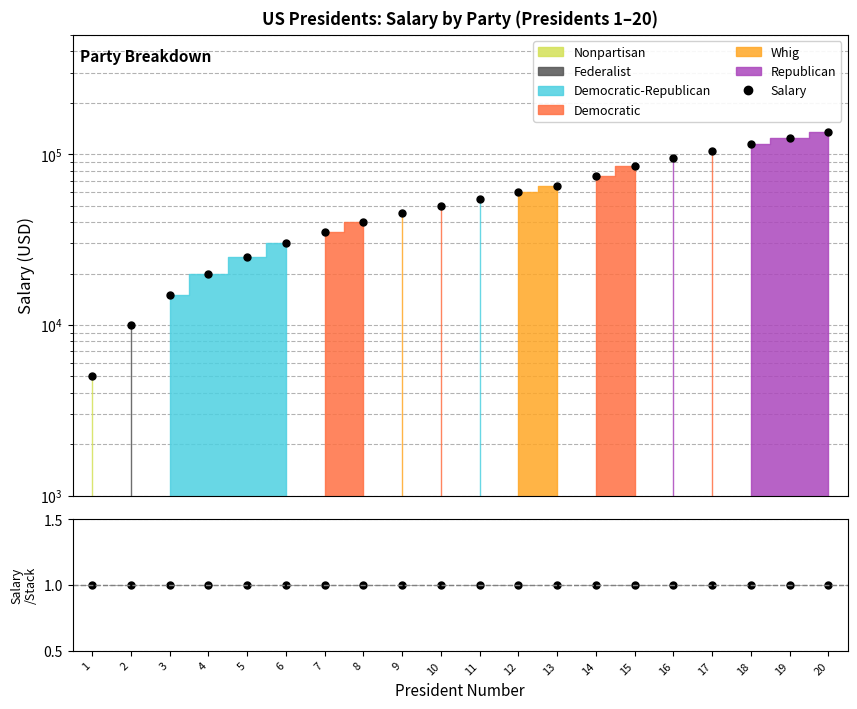

What value does the Salary series have at 18, to the nearest 50?

115000